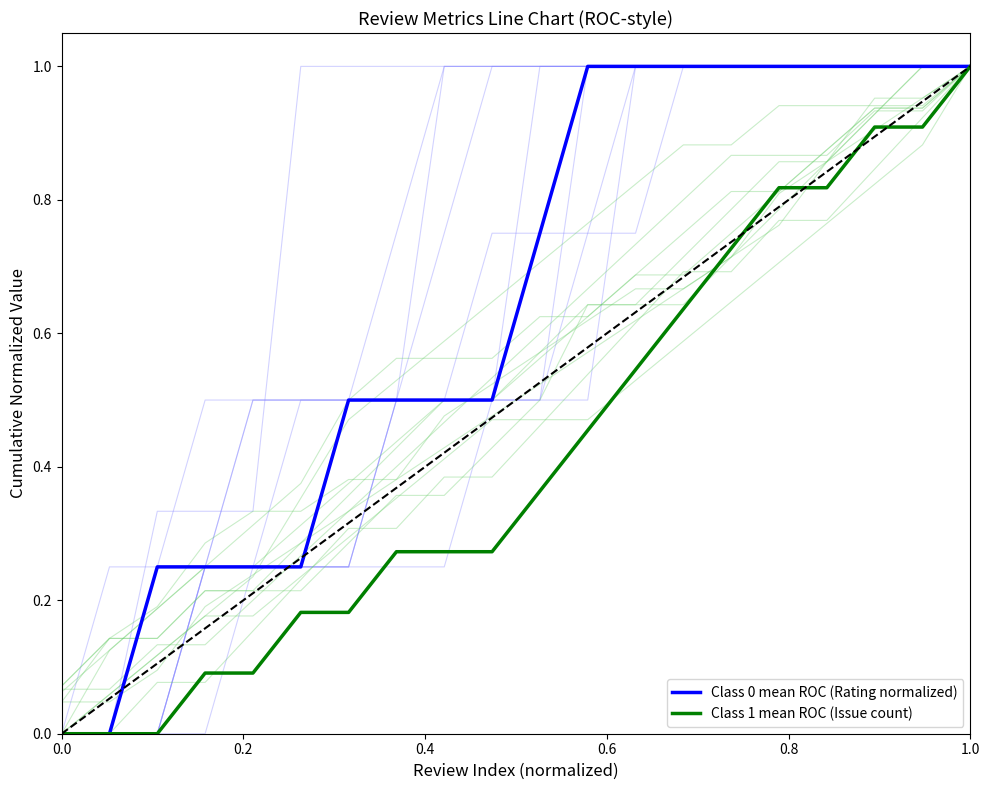

Does the chart have visible grid lines?

No